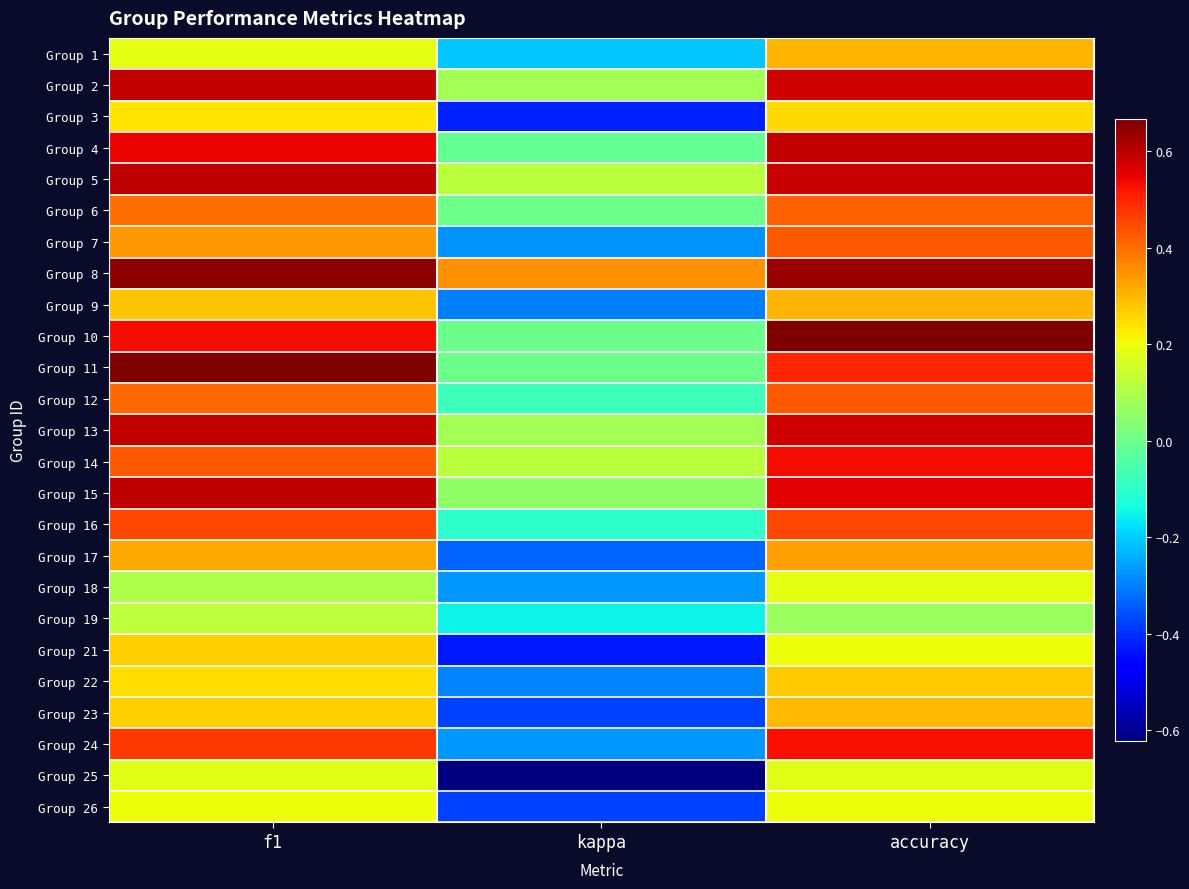

At which category is the sum across all series the highest?

accuracy